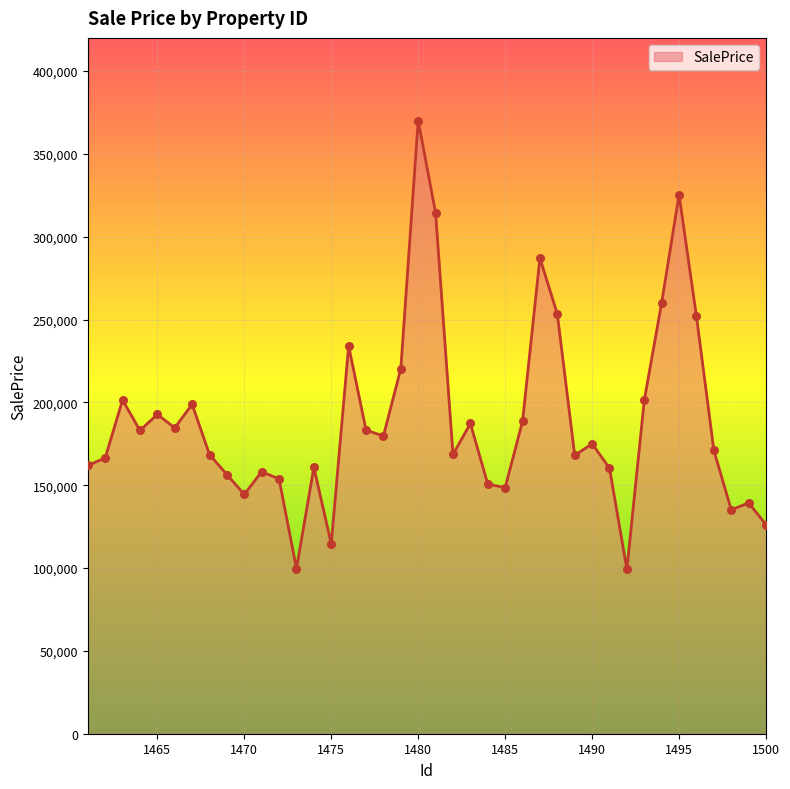

What is the greatest value displayed?

370011.2